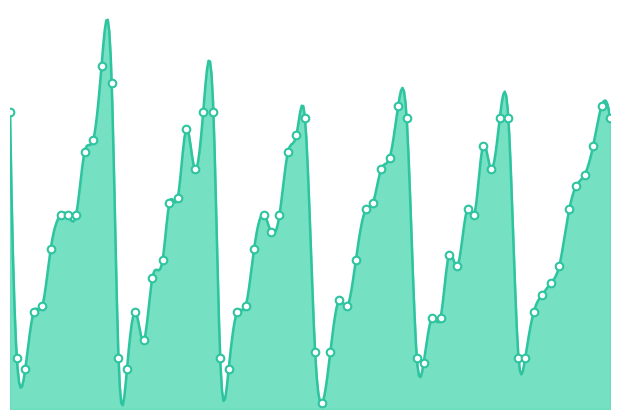

Between 1 and 5, which is larger?

1